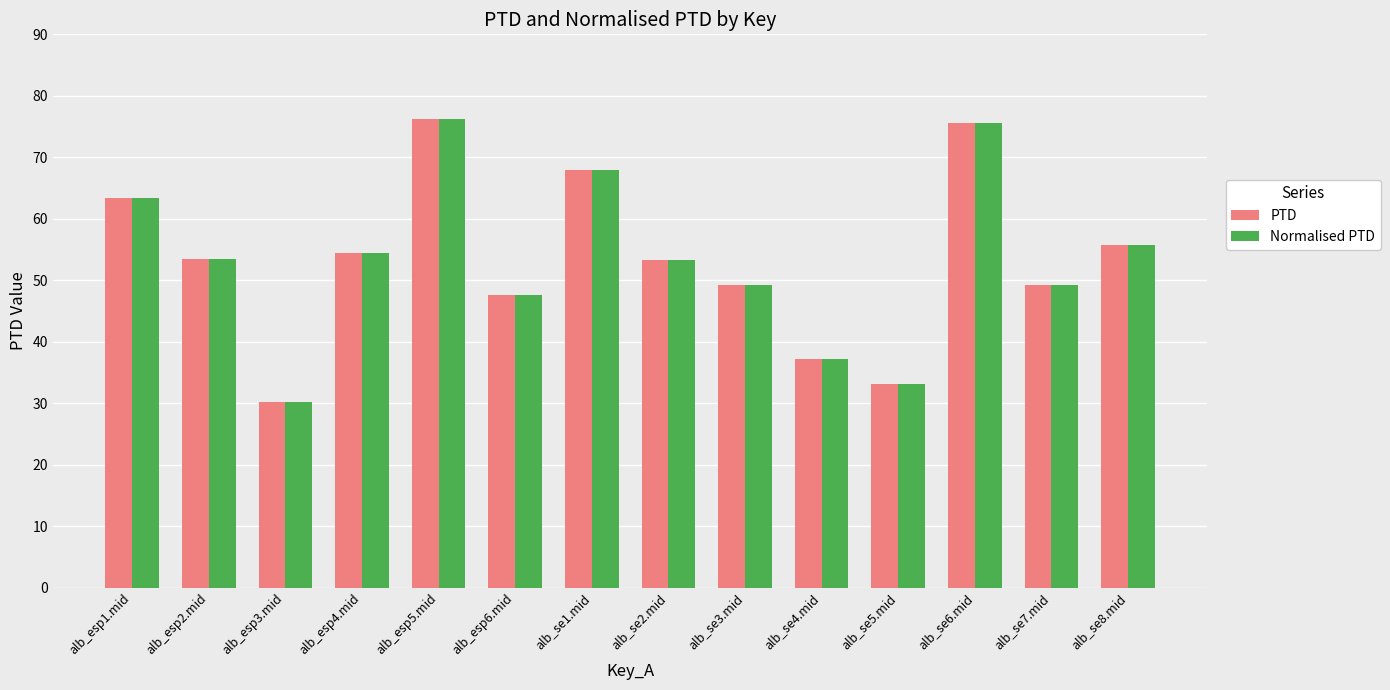

What is the smallest value displayed?

30.2